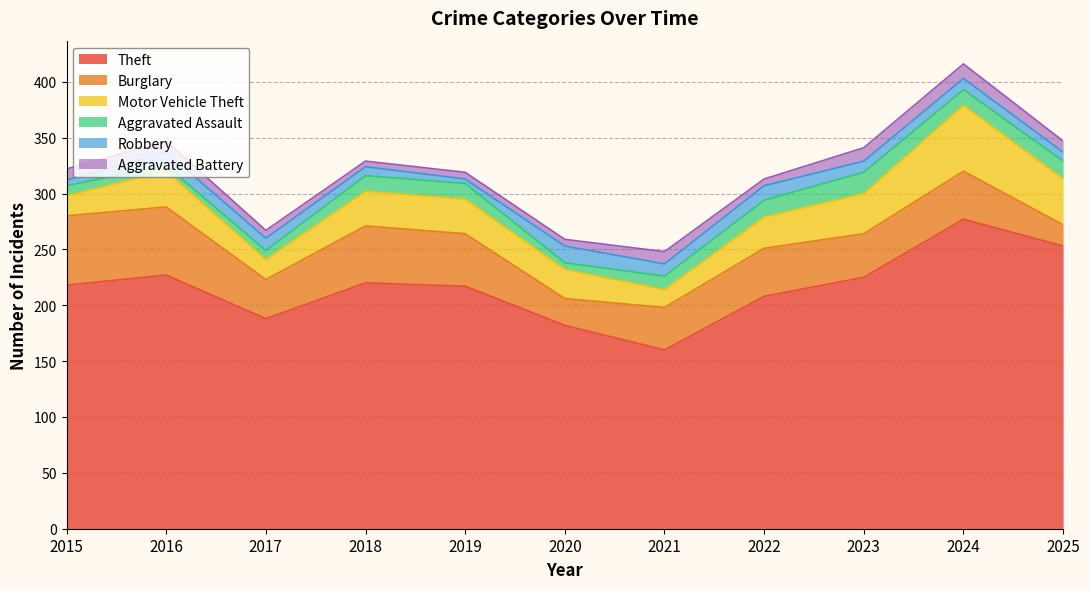

True or false: Aggravated Battery and Theft cross at least once.

False